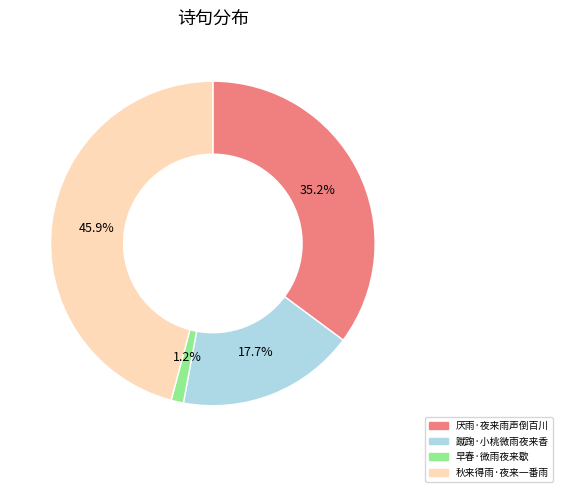

What portion of the pie excludes 早春·微雨夜来歇?

98.8%